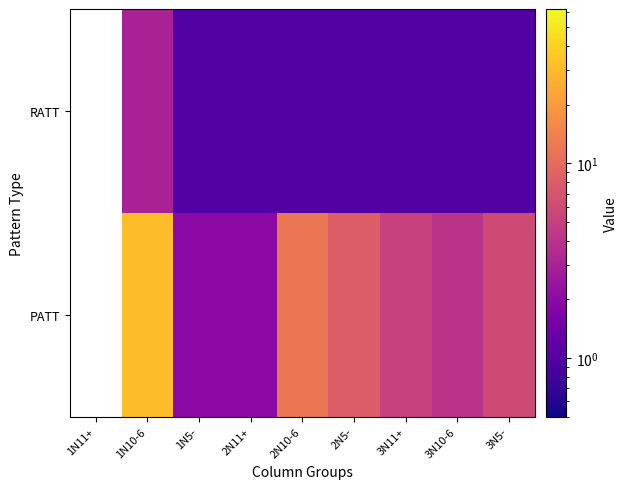

What is the maximum value shown in the chart?

31.0